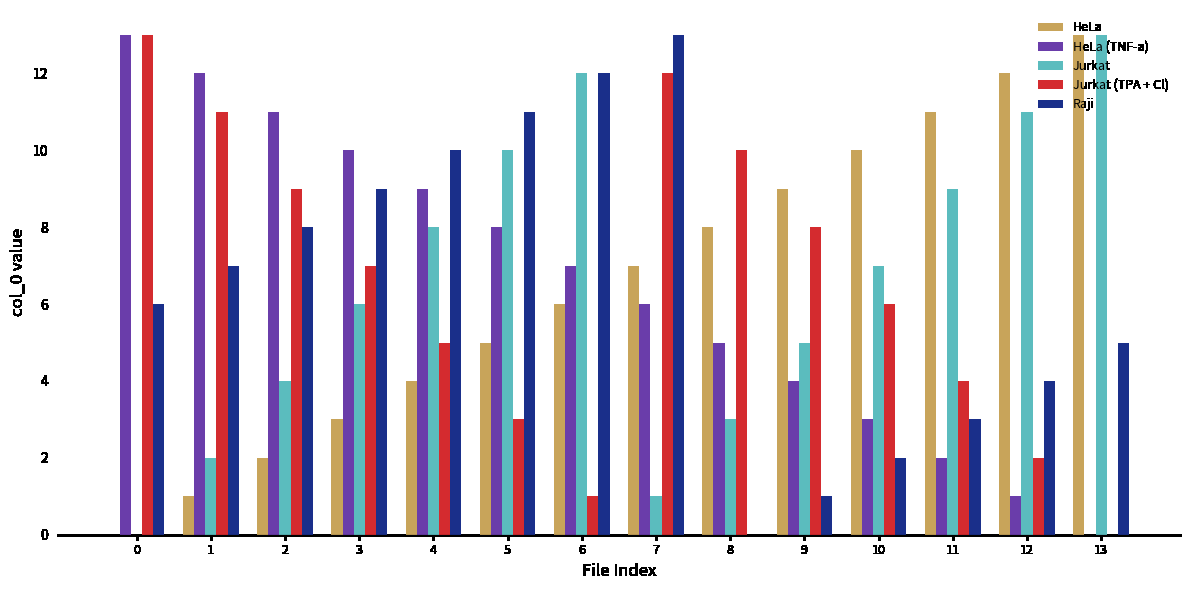

The value of Raji at 12 is 1. True or false?

False